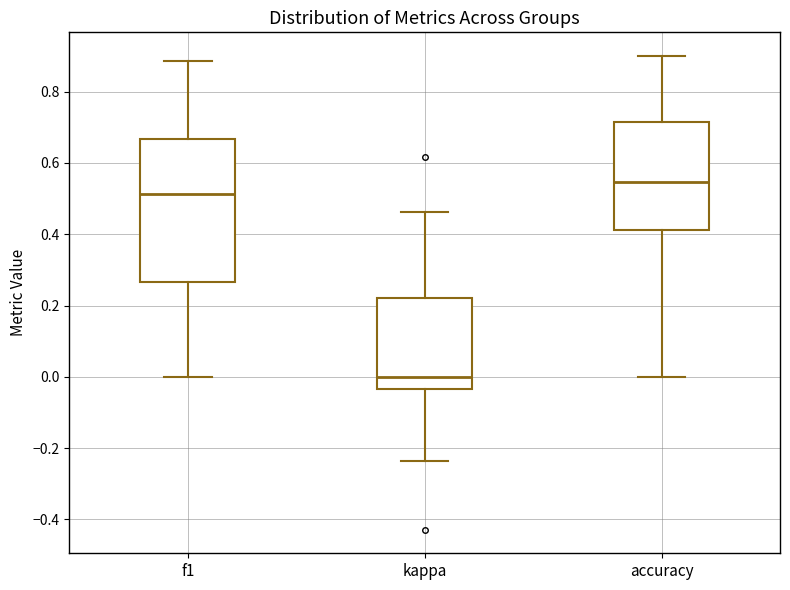

Which box is the tallest, from its lower edge to its upper edge?

f1